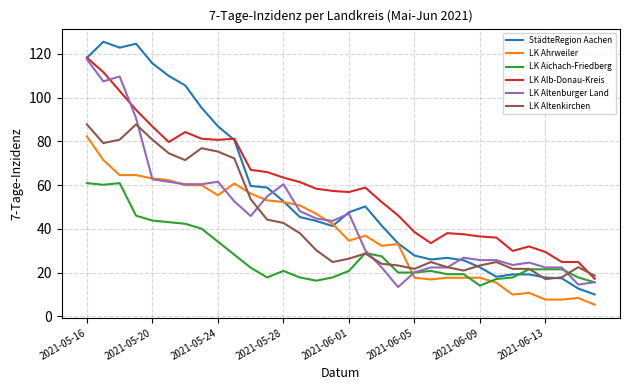

What is the difference between the second highest and second lowest values in the LK Alb-Donau-Kreis series?

86.8